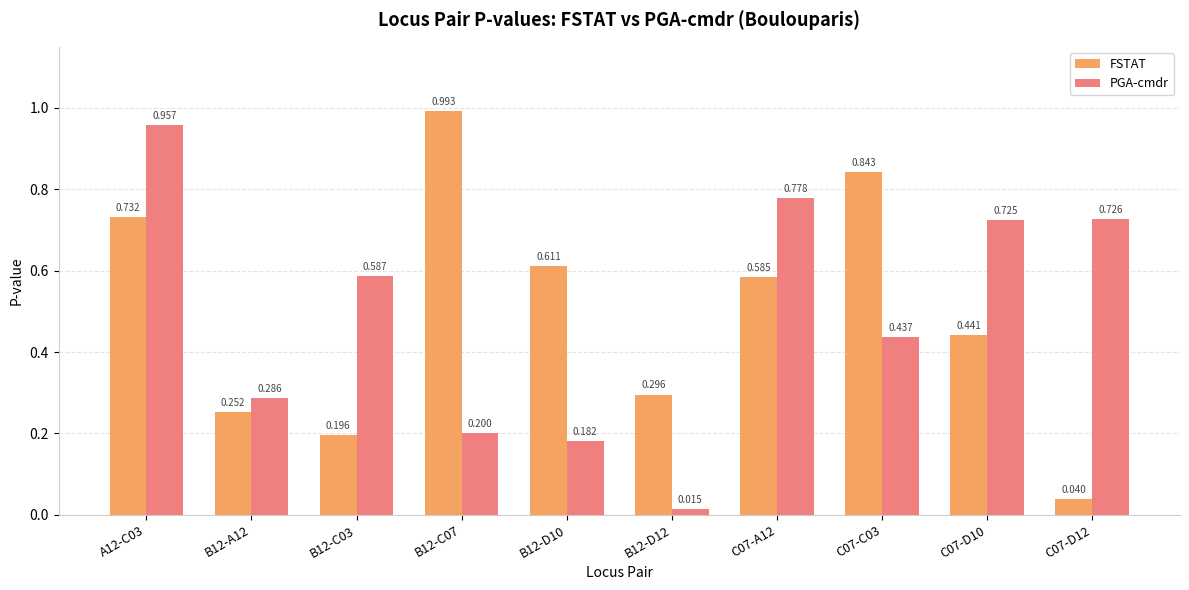

Is the value of PGA-cmdr at C07-D12 greater than the value of FSTAT at B12-C03?

Yes